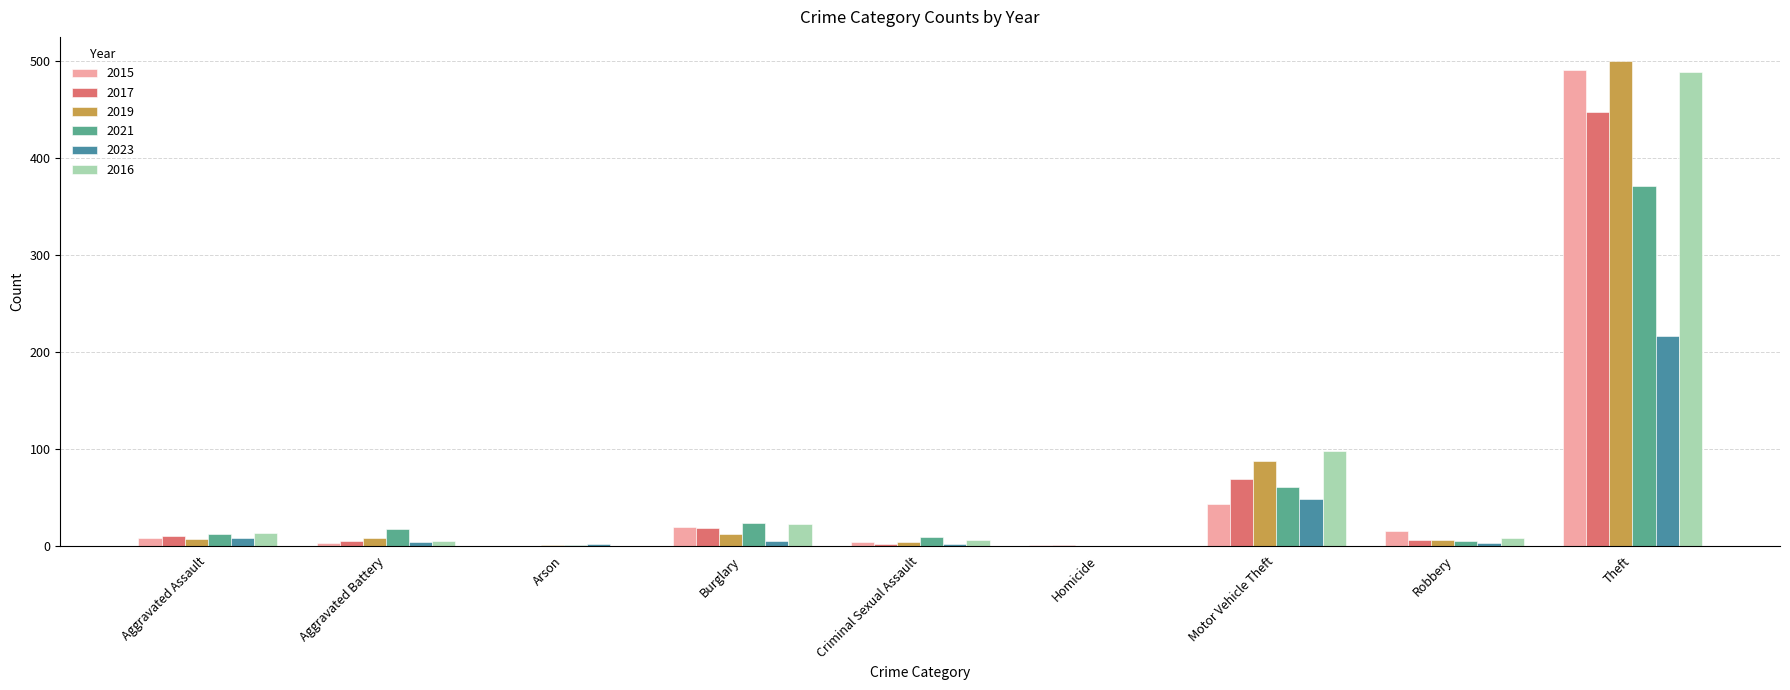

What is the difference between the second highest and minimum values in the 2016 series?

98